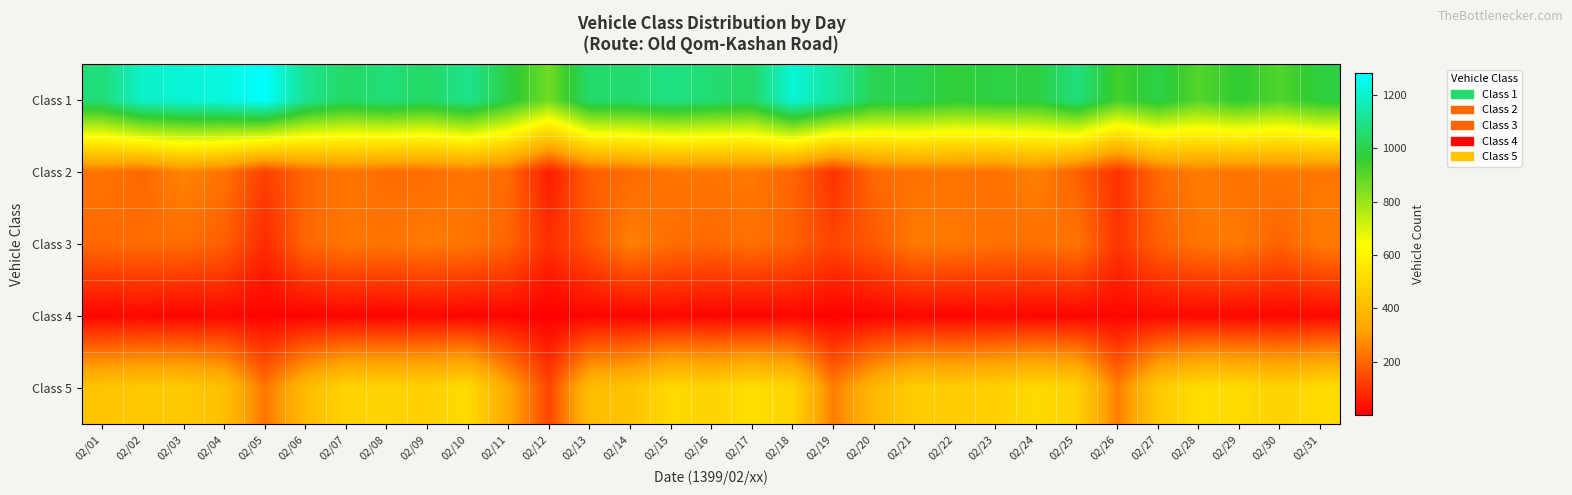

Which label corresponds to the smallest value in the chart?

02/12